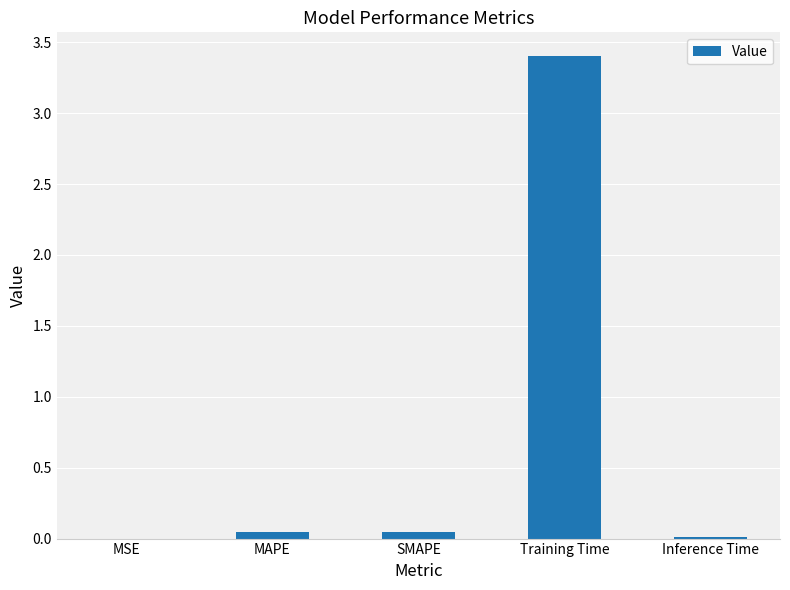

Between Training Time and MSE, which is larger?

Training Time